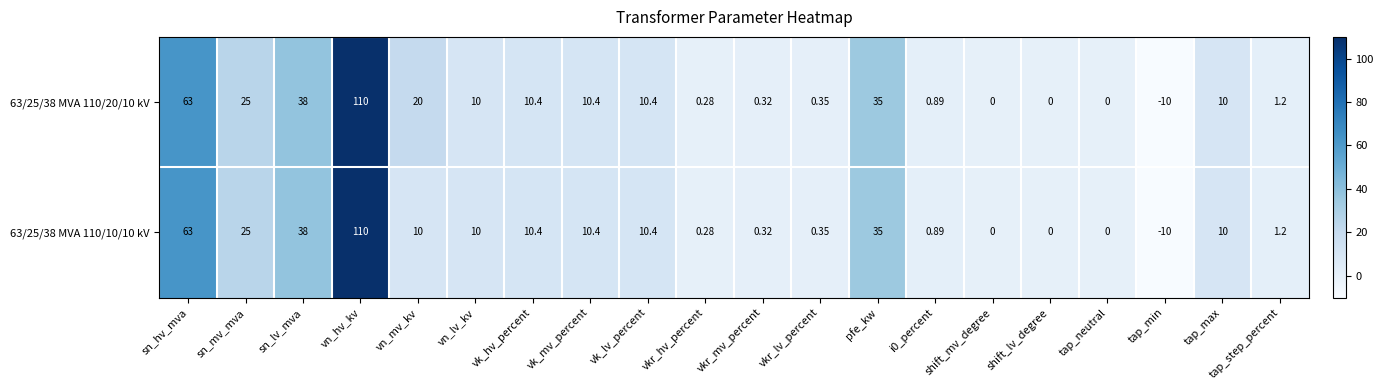

Where is 63/25/38 MVA 110/10/10 kV nearest to the value 50?

sn_lv_mva